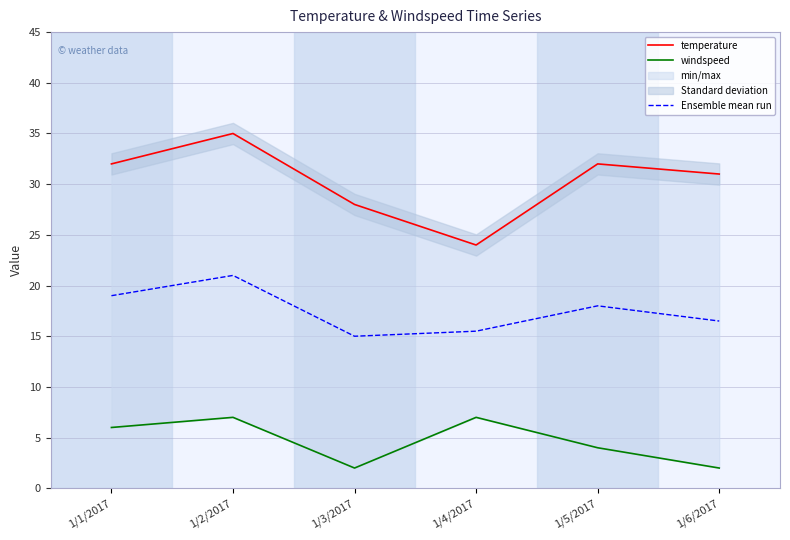

What is the value of the windspeed point at the 6th from the left?

2.0